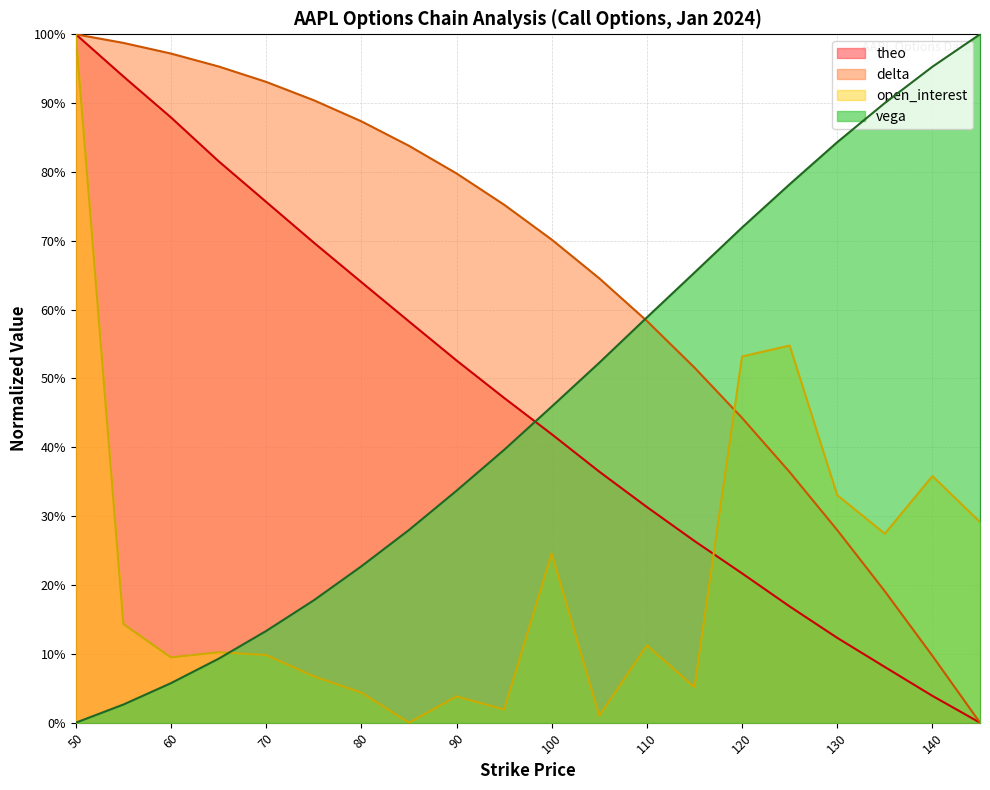

Which category has the highest value in the delta series?

50